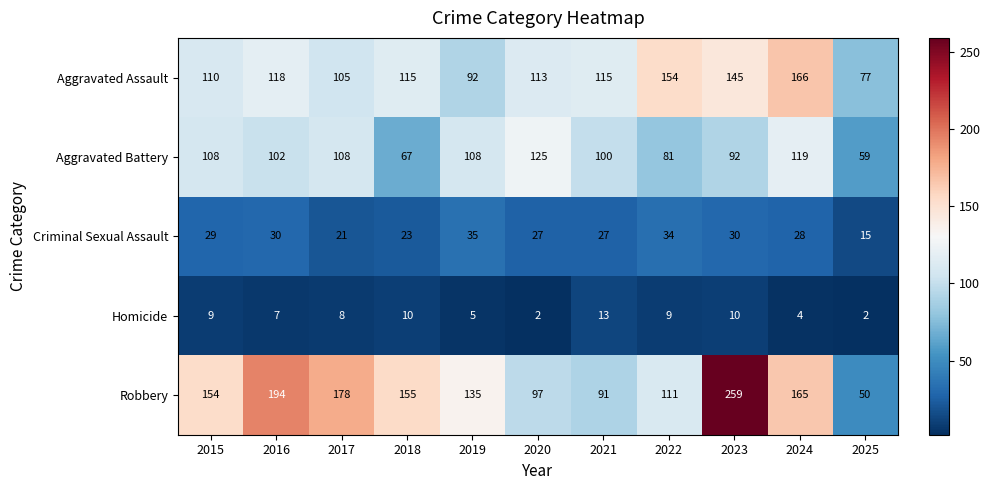

What value does the Aggravated Battery series have at 2025?

59